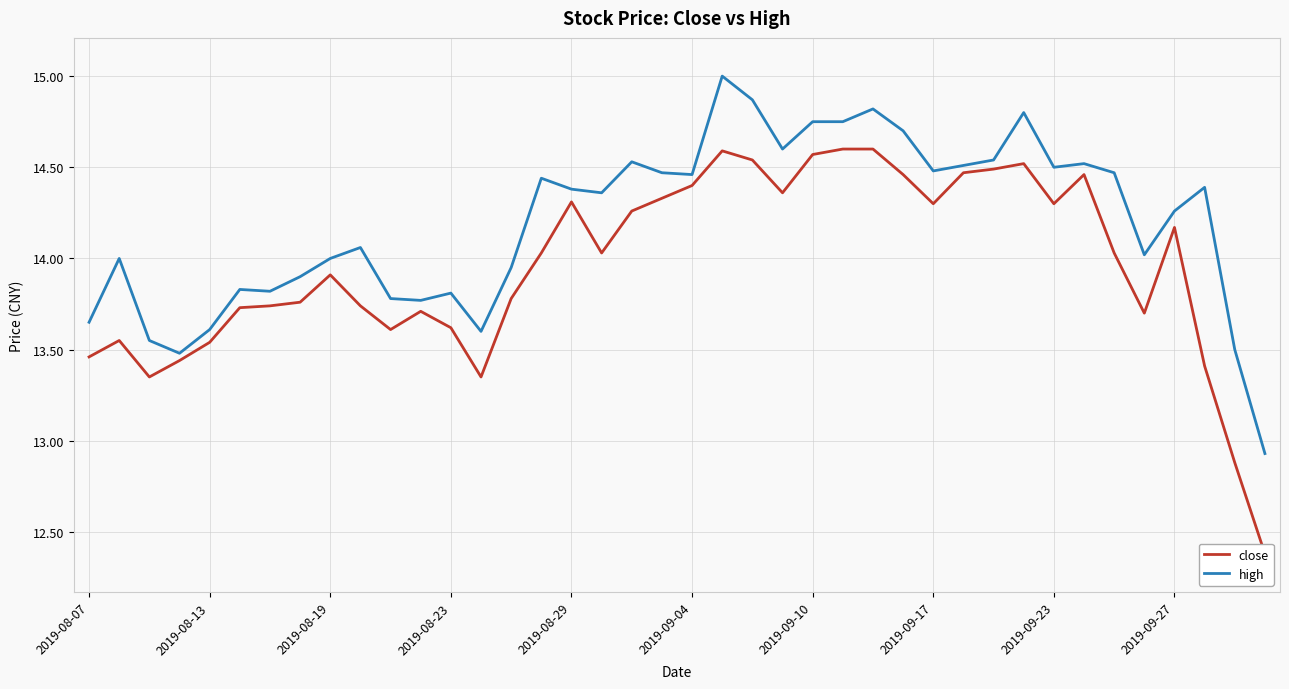

What is the spread (max minus min) of values at 10?

0.2